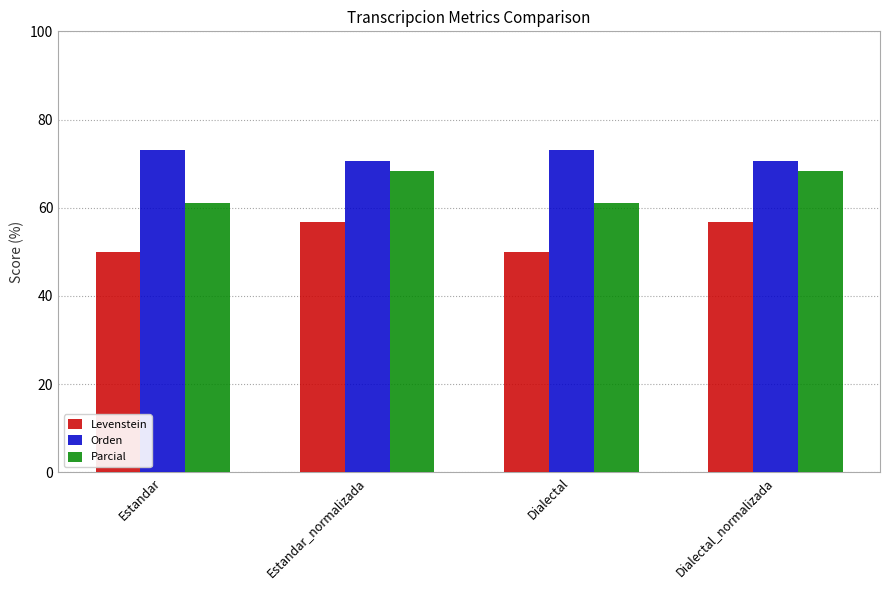

What is the total value across all series at Dialectal?

184.2